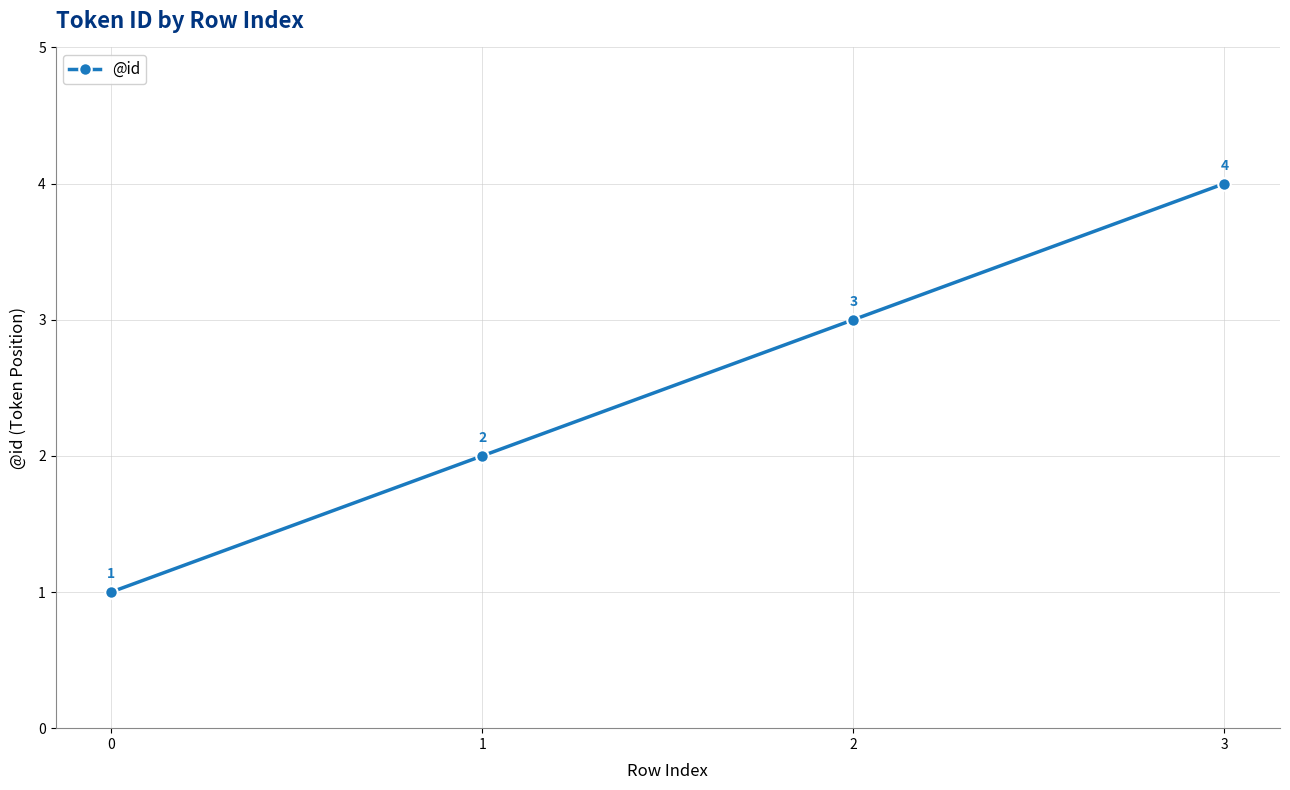

Is it true that the value at 0 is 0?

False